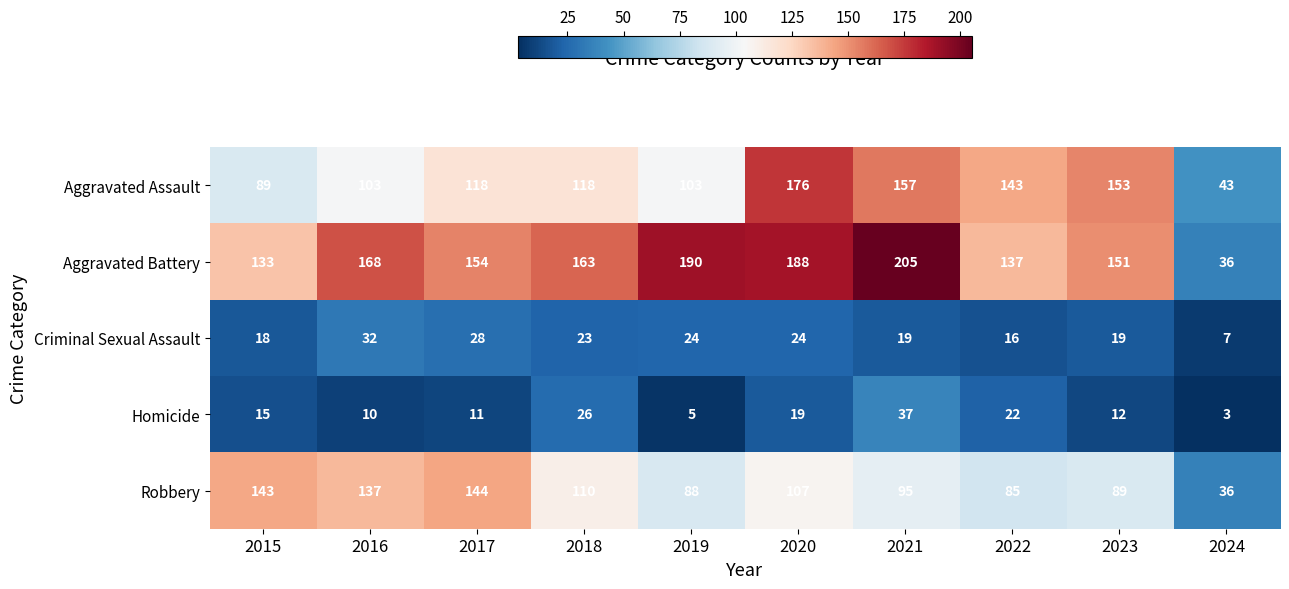

Which series has the widest spread of values?

Aggravated Battery